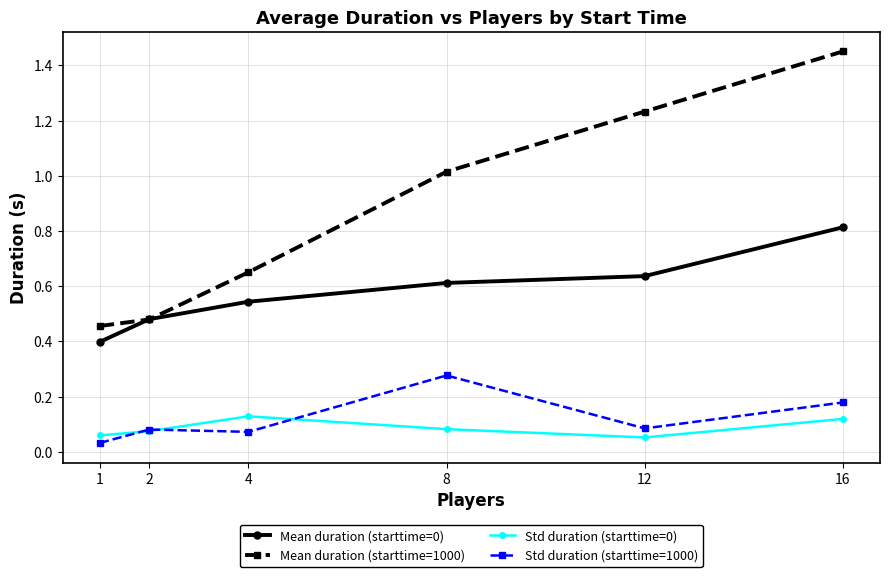

True or false: Mean duration (starttime=1000) and Std duration (starttime=0) intersect in this chart.

False